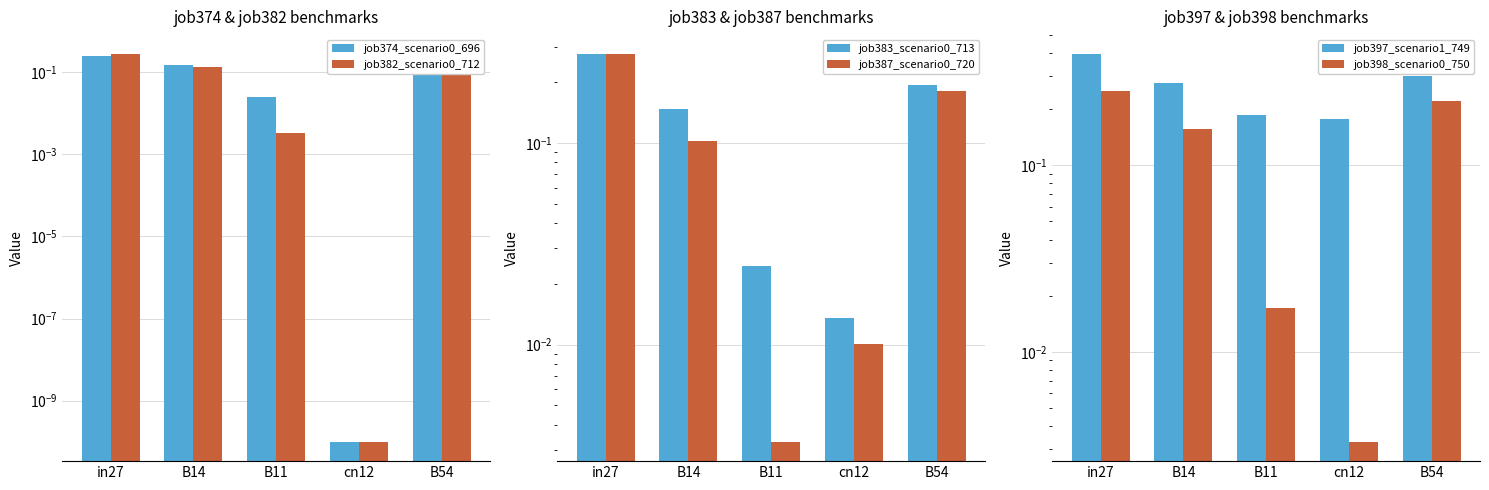

What is the label of the 1st bar from the right?

B54